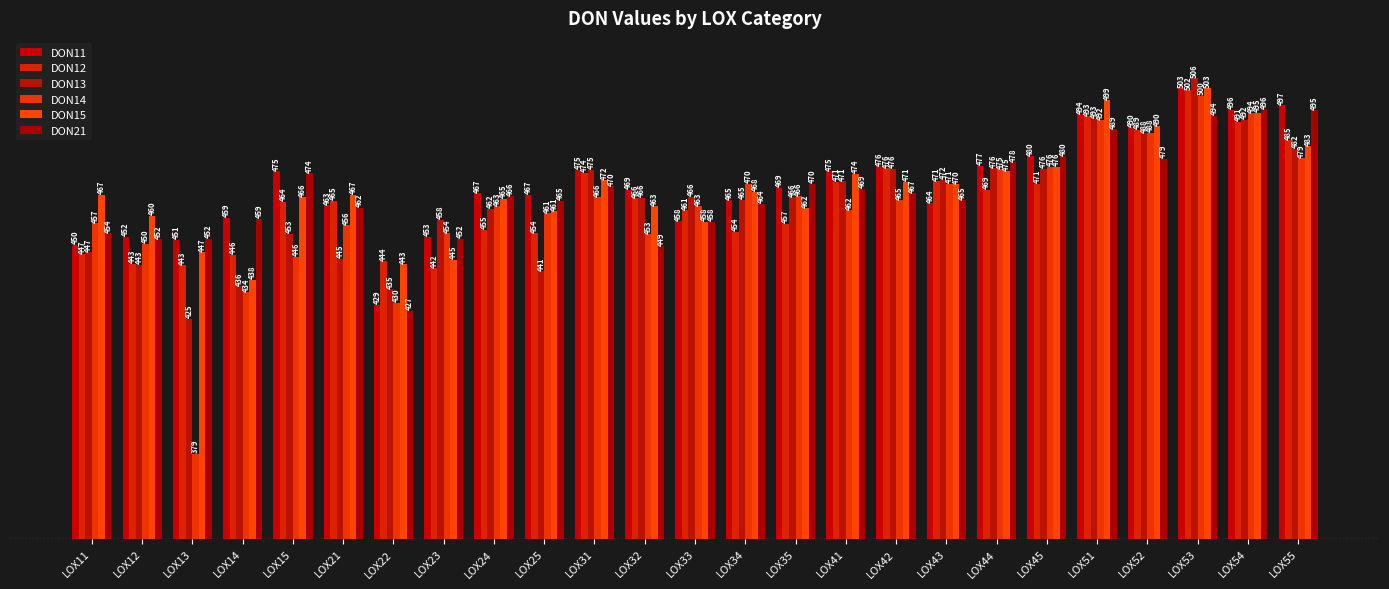

How many groups of bars are there?

25